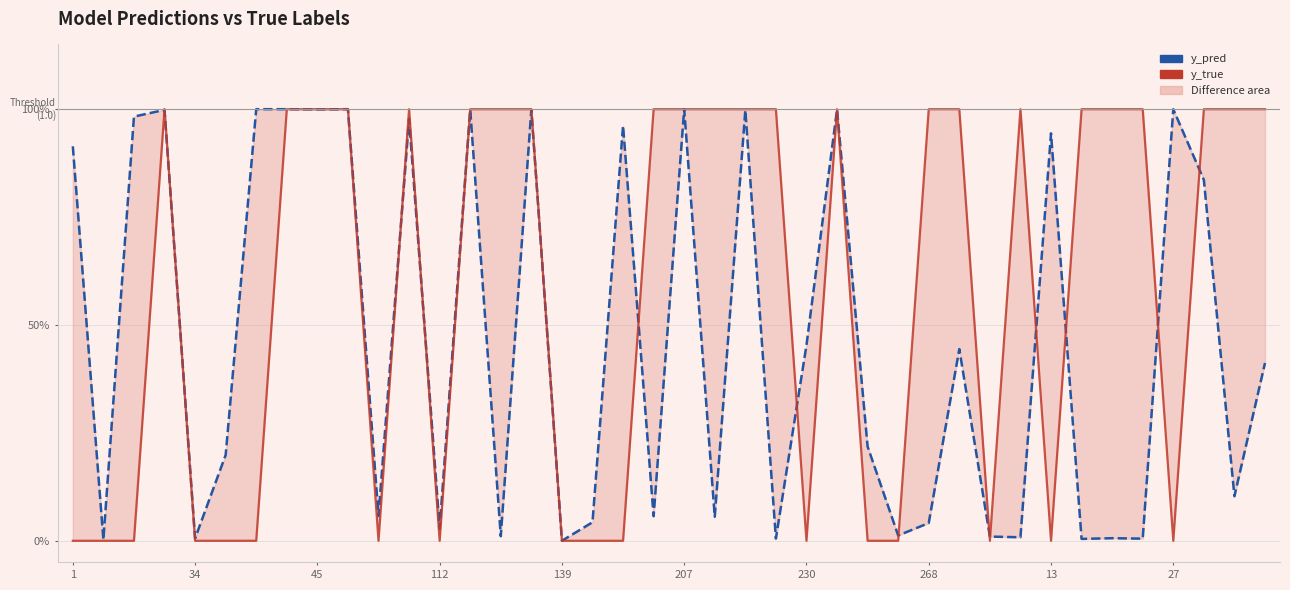

At 34, list the series in order from smallest to largest.

y_true, y_pred